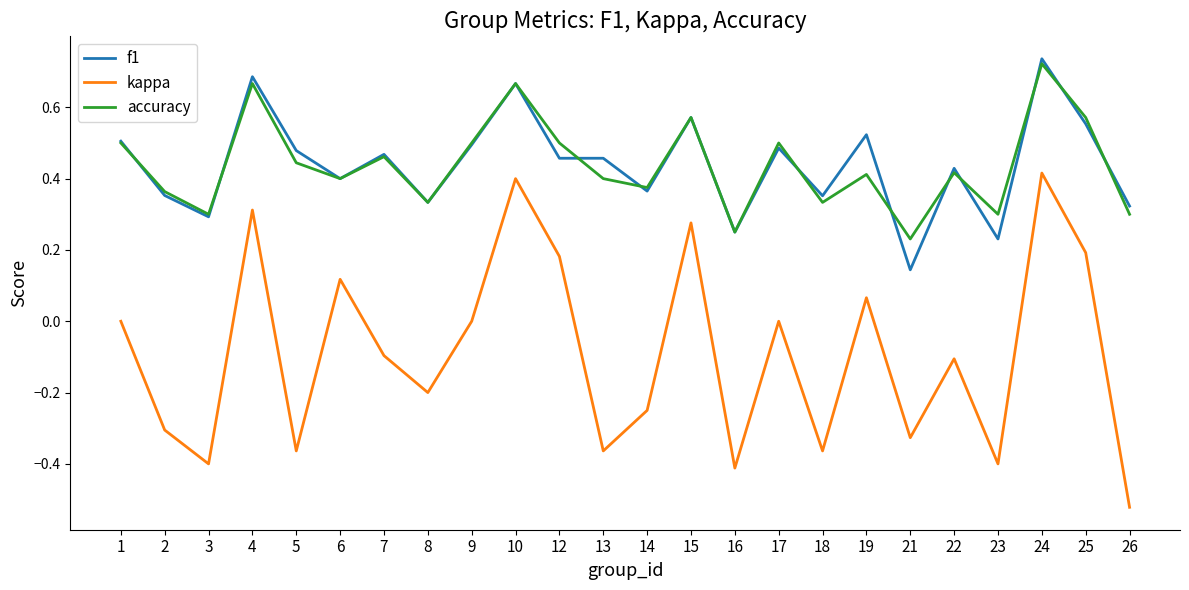

What is the total value across all series at 24?

1.9